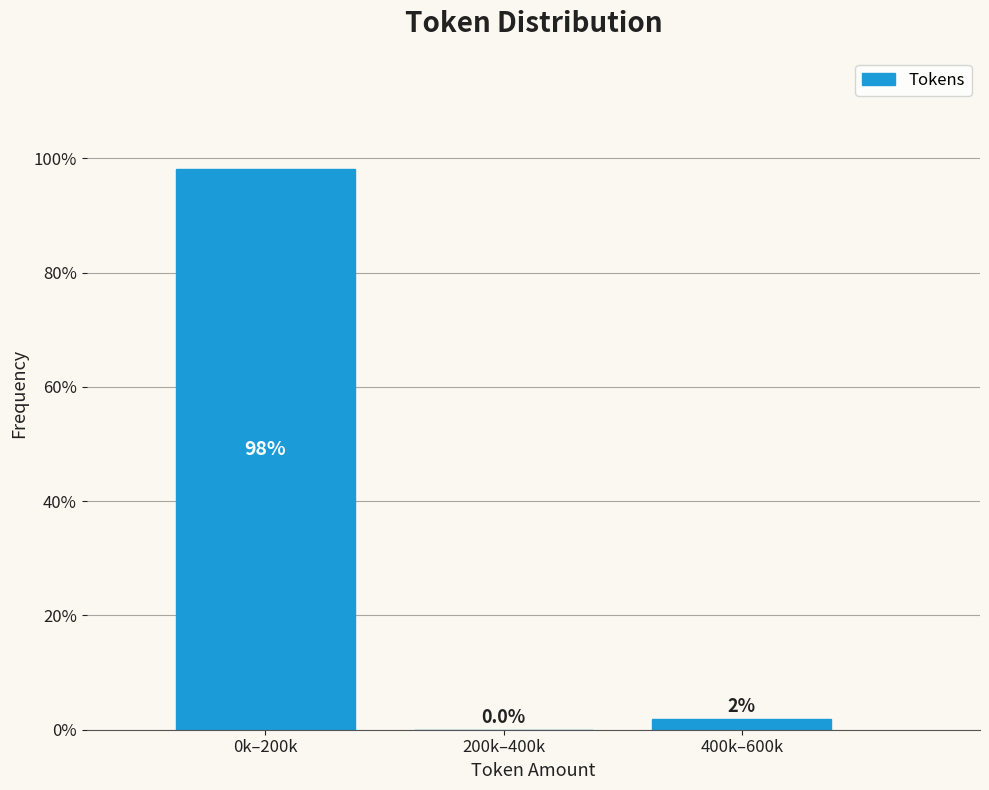

True or false: the data shows 160.0 at 0k–200k.

False